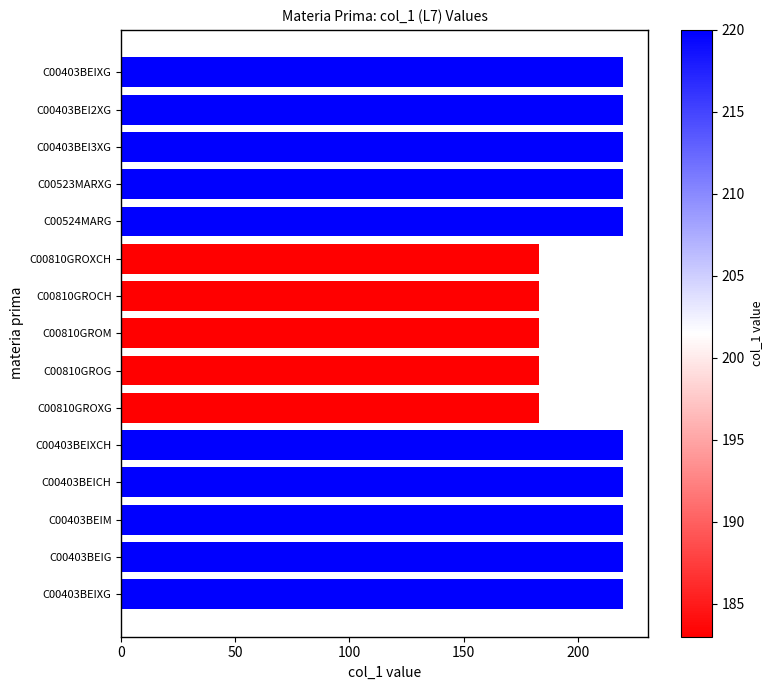

Are the bars horizontal?

Yes